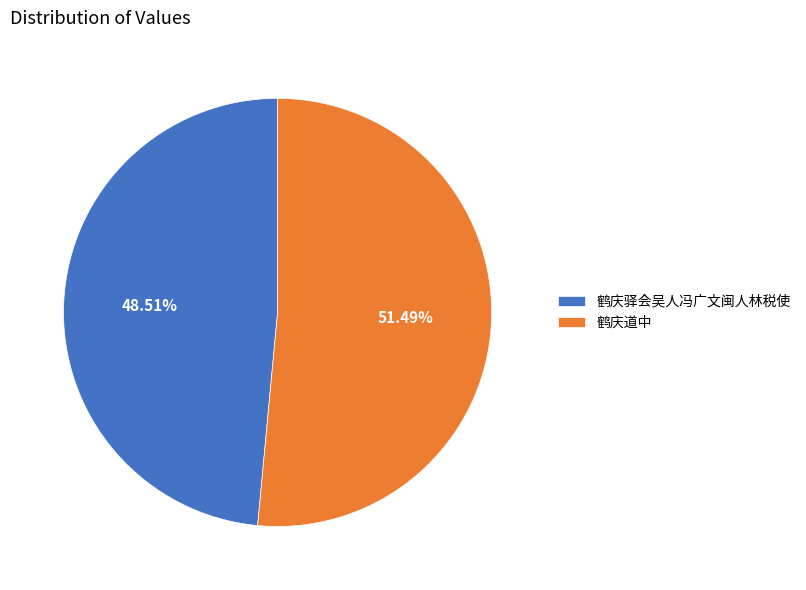

To the nearest percent, what is the difference between the largest and smallest slice percentages?

3%